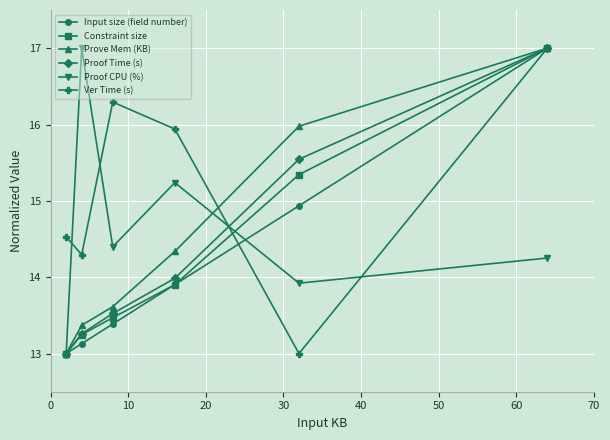

Does the chart display data point markers on the line(s)?

Yes